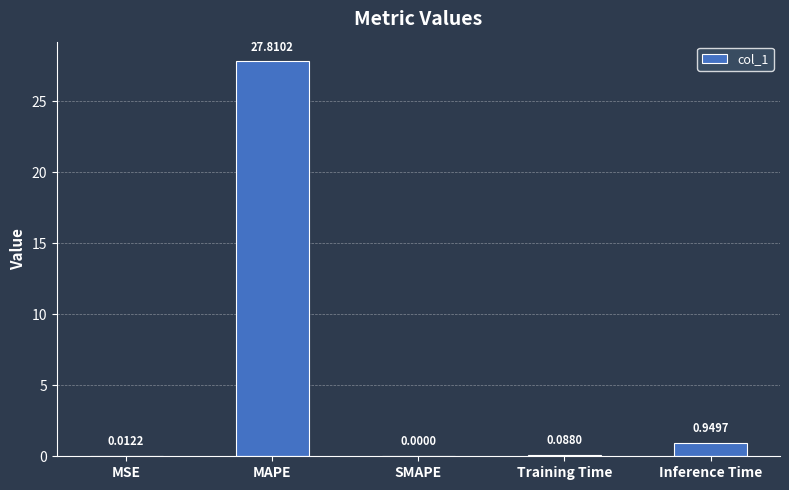

What is the change in value from MSE to Inference Time?

+0.9